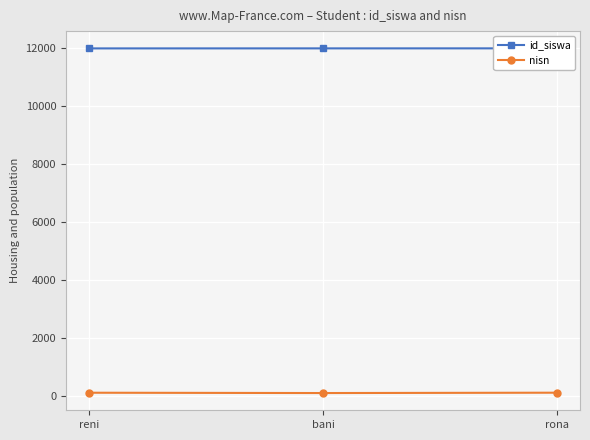

Is it true that nisn equals 122 at reni?

True